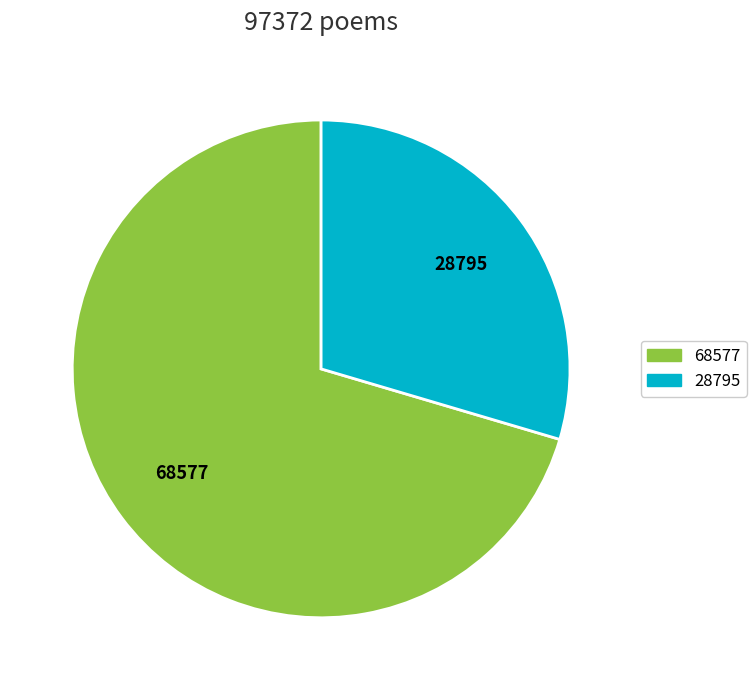

Is there any slice that represents more than half of the pie?

Yes